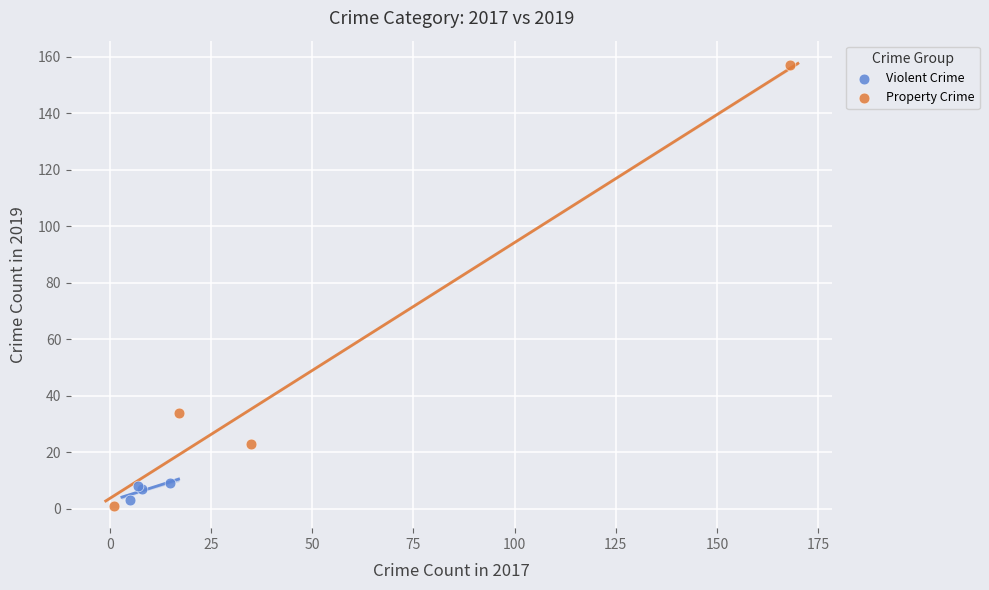

Which series has the widest spread of Y values?

Property Crime